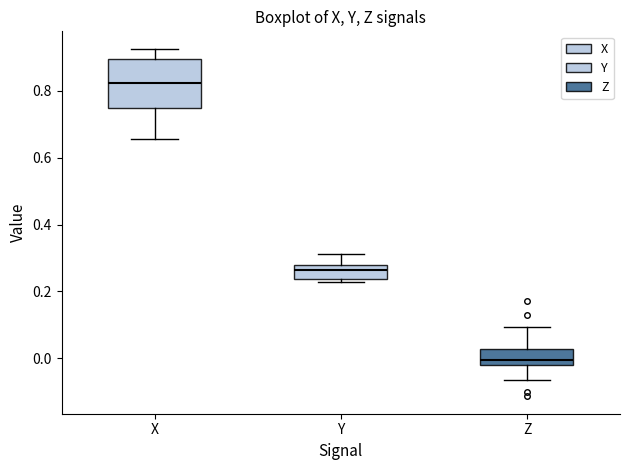

Which box has the lowest median line?

Z